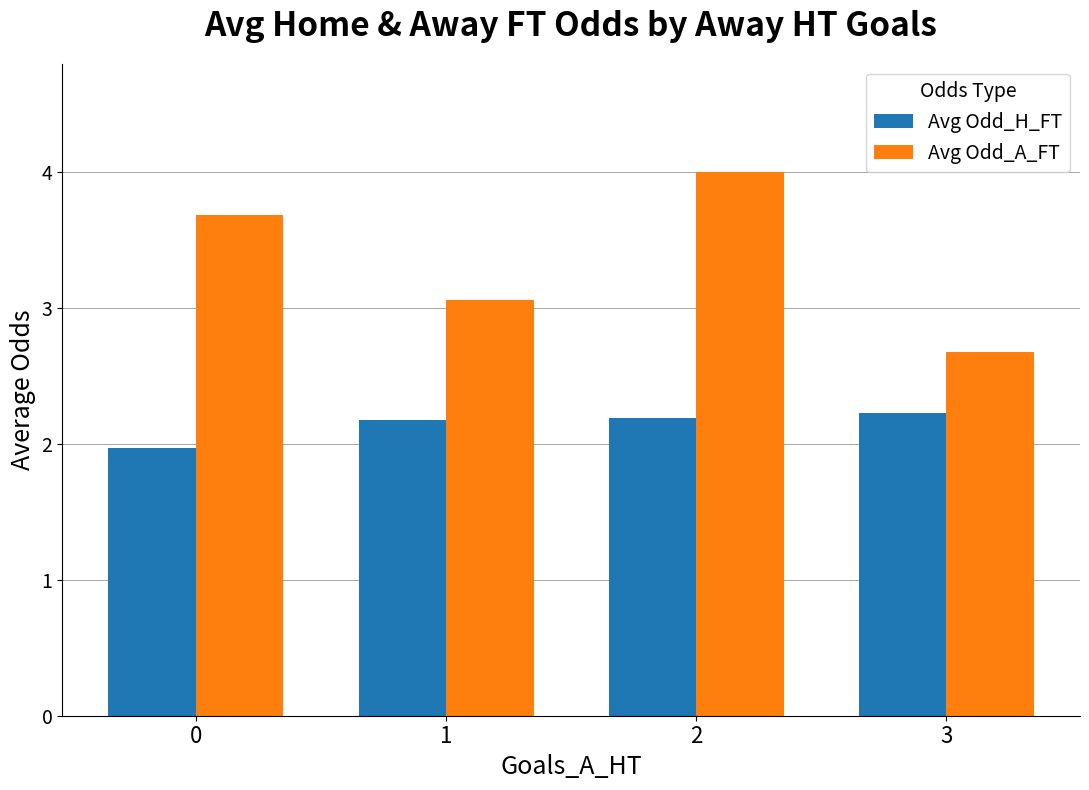

Rank the series by their average value, from highest to lowest.

Avg Odd_A_FT, Avg Odd_H_FT